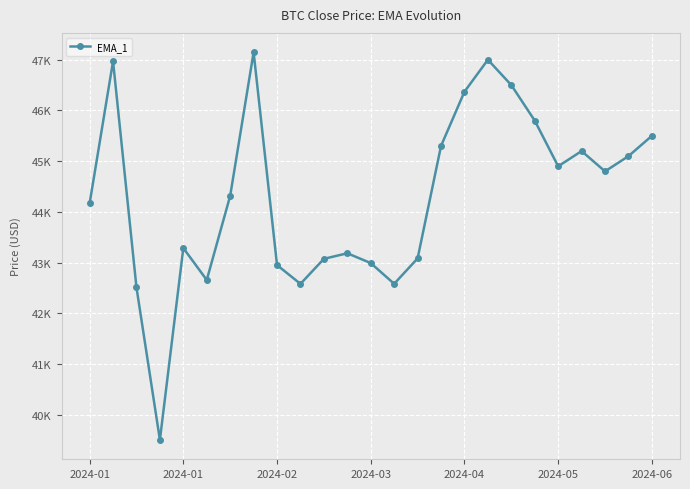

Reading left to right, transcribe all the data shown in this chart.

44167.3	46970.5	42512.0	39507.4	43288.2	42658.7	44318.2	47147.2	42952.6	42582.6	43075.8	43185.9	42992.2	42583.6	43084.7	45301.6	46370.0	47000.0	46500.0	45800.0	44900.0	45200.0	44800.0	45100.0	45500.0